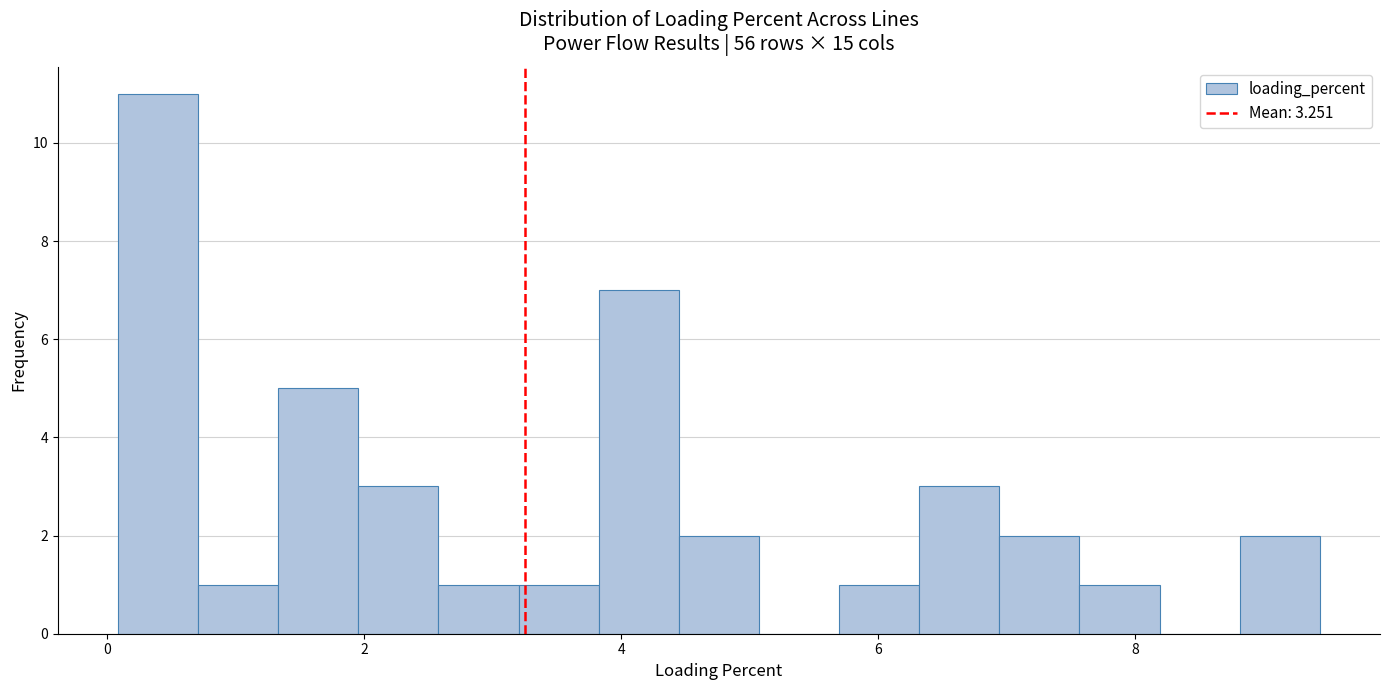

Around what value on the x-axis is the tallest bar? Give the approximate position of its centre, as read against the axis.

0.4